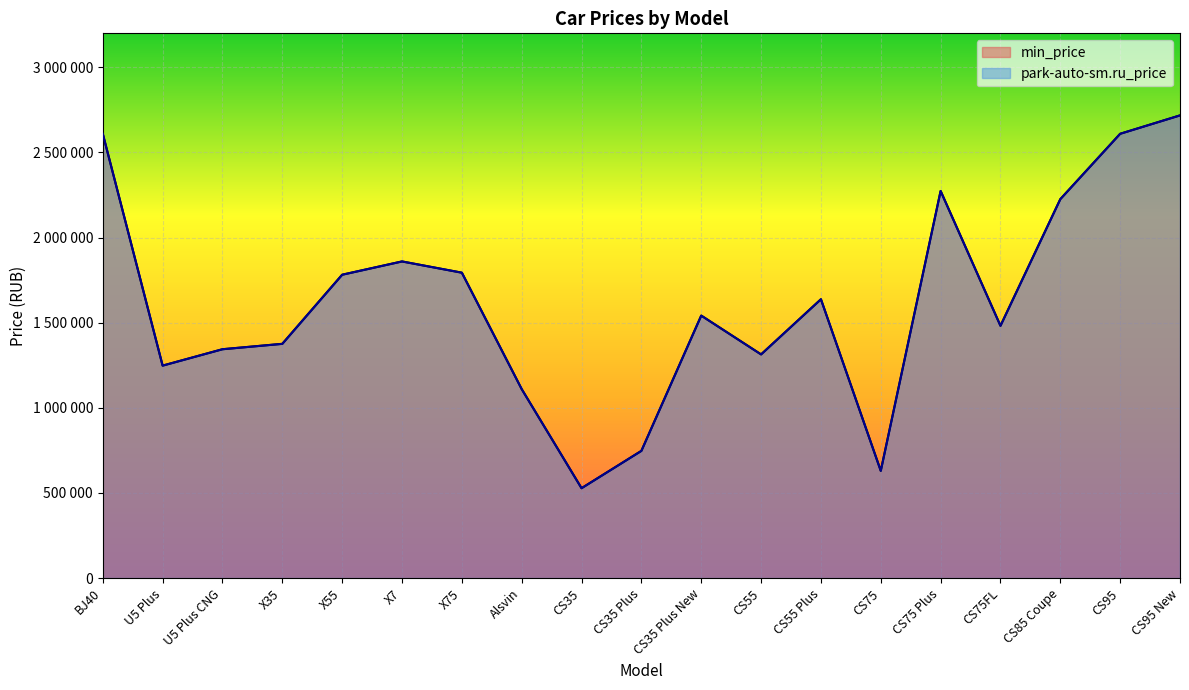

The value of park-auto-sm.ru_price at CS75FL is 2027717. True or false?

False